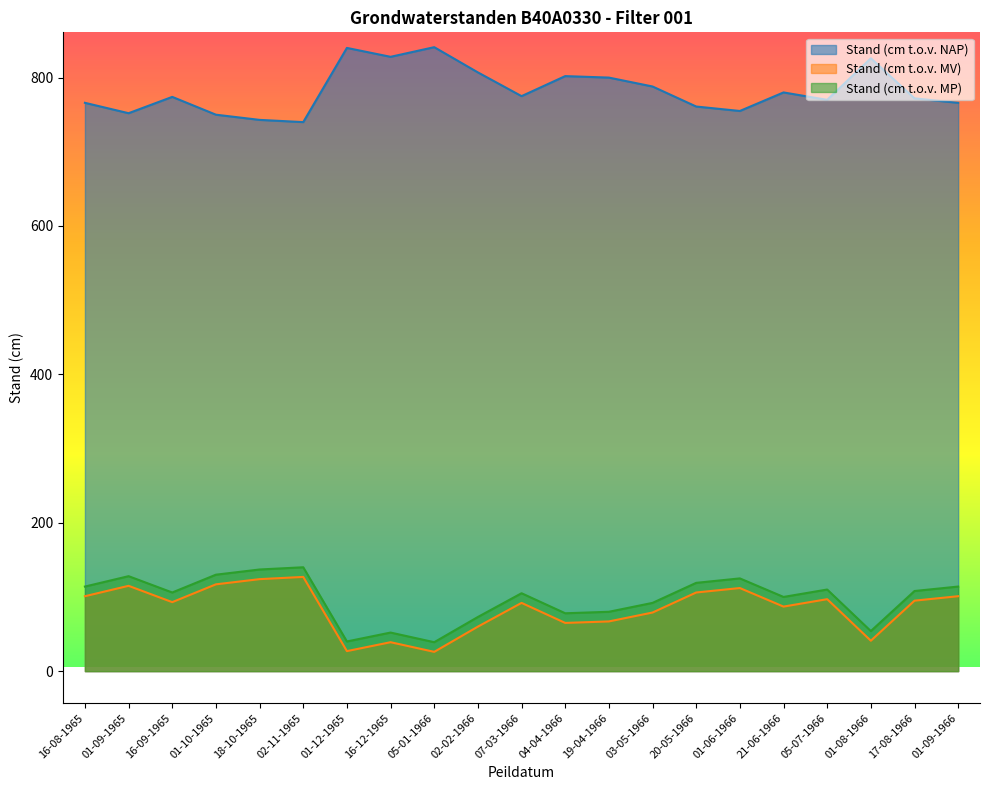

True or false: Stand (cm t.o.v. MV) has more than 2 interior local peaks.

True